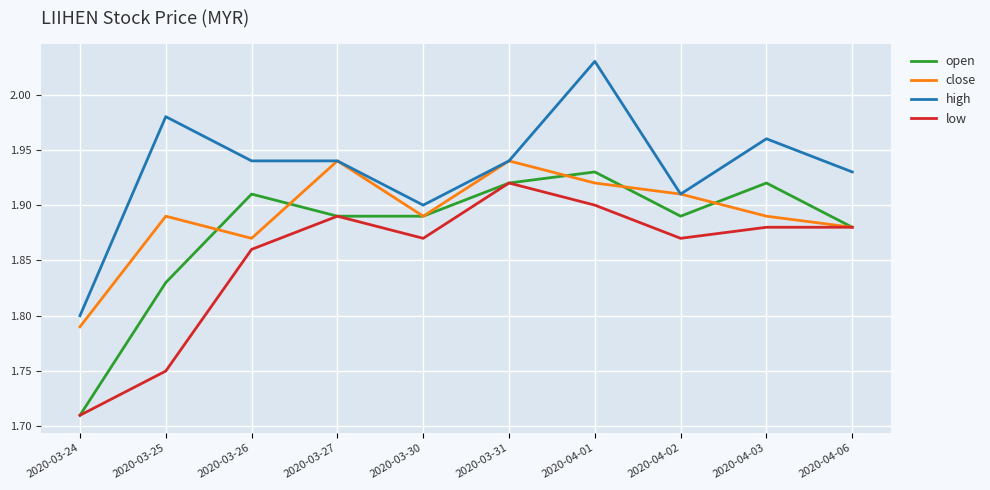

Where is low nearest to the value 1?

2020-03-24